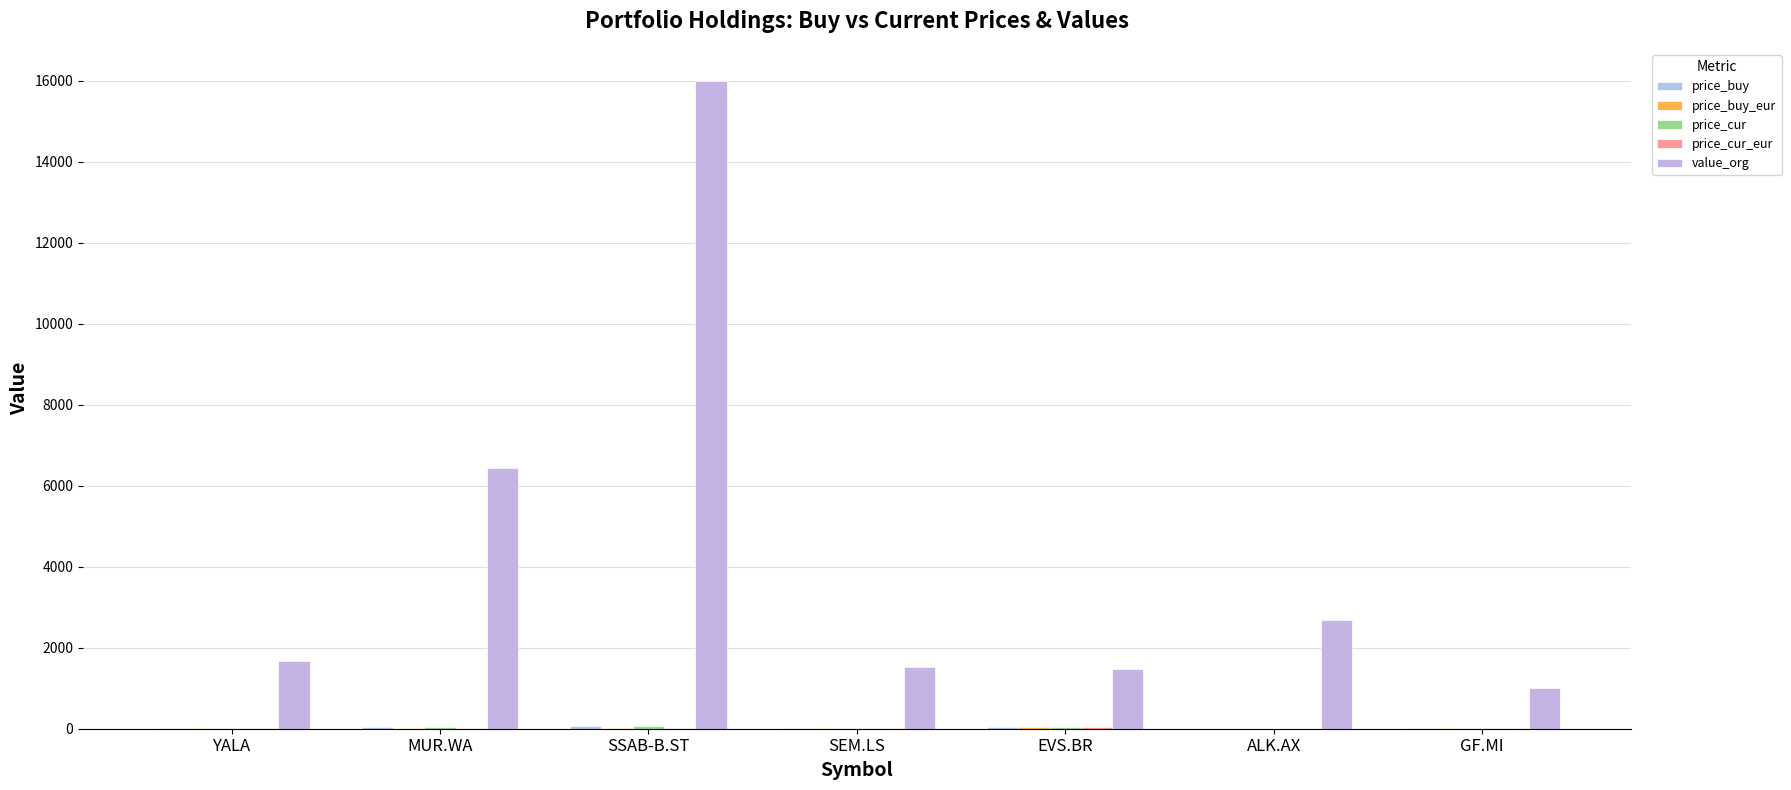

How many series are shown in this chart?

5